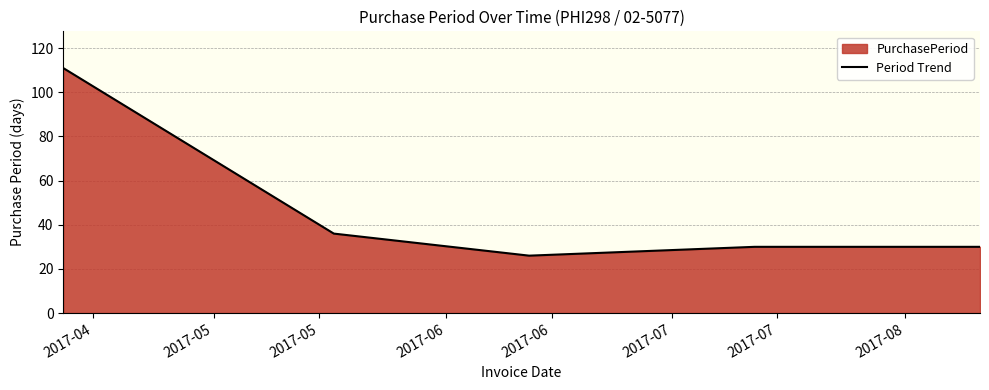

Reading left to right, transcribe all the data shown in this chart.

111	36	26	30	30